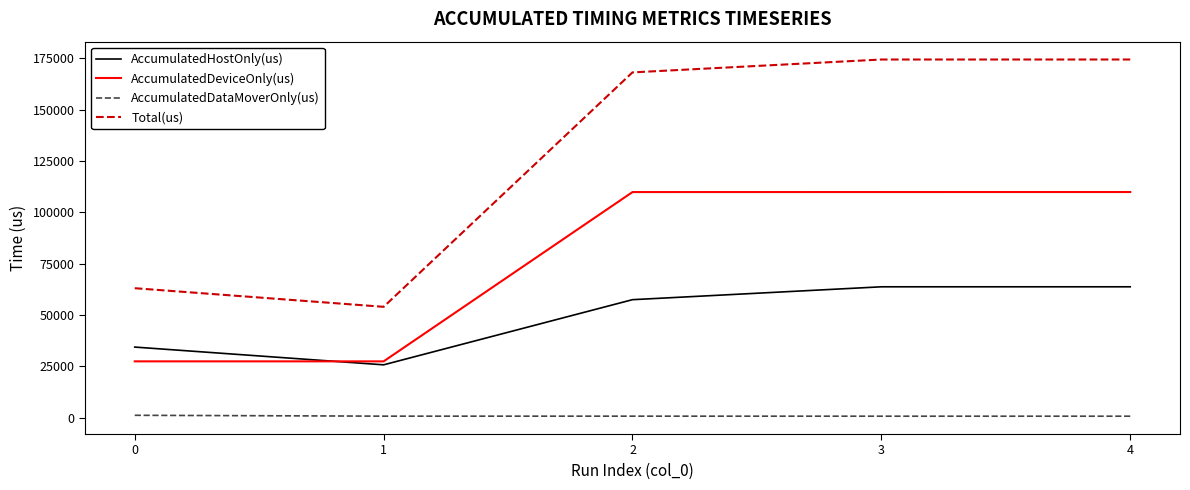

What is the difference between the maximum and minimum values in the AccumulatedDataMoverOnly(us) series?

437.7